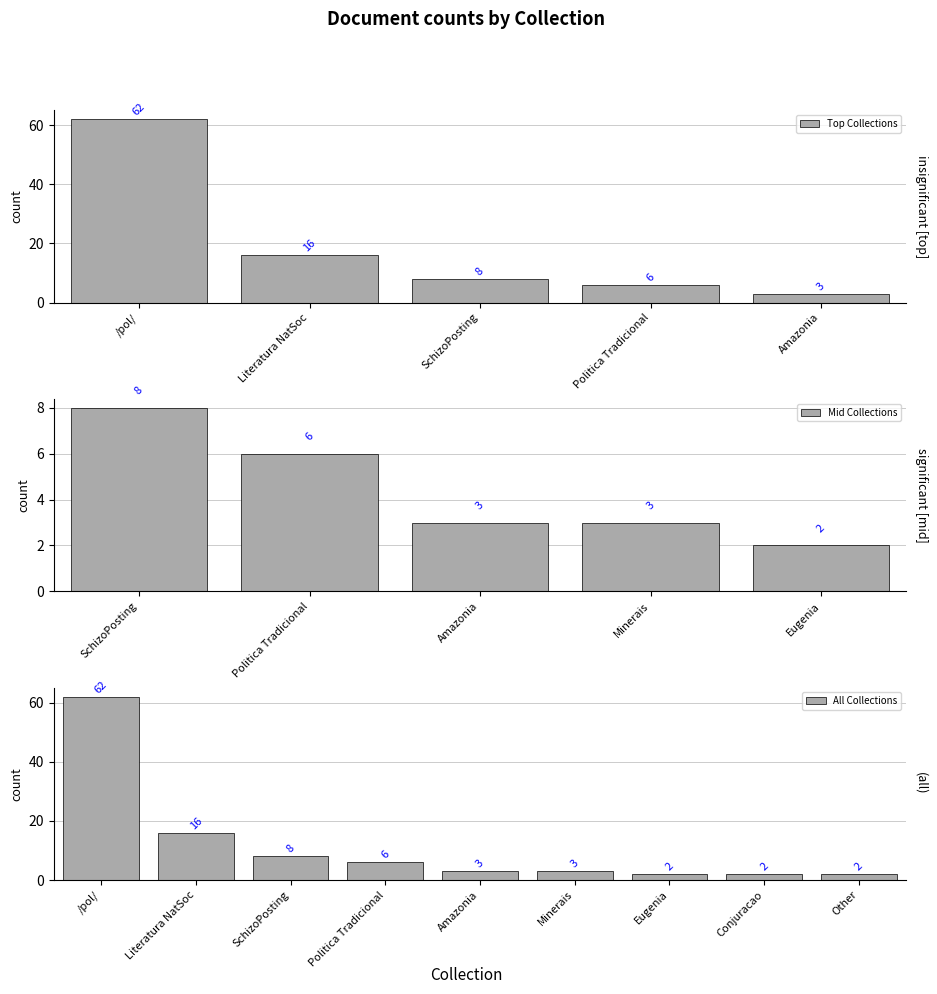

Are the bars grouped side by side (vs. stacked)?

No